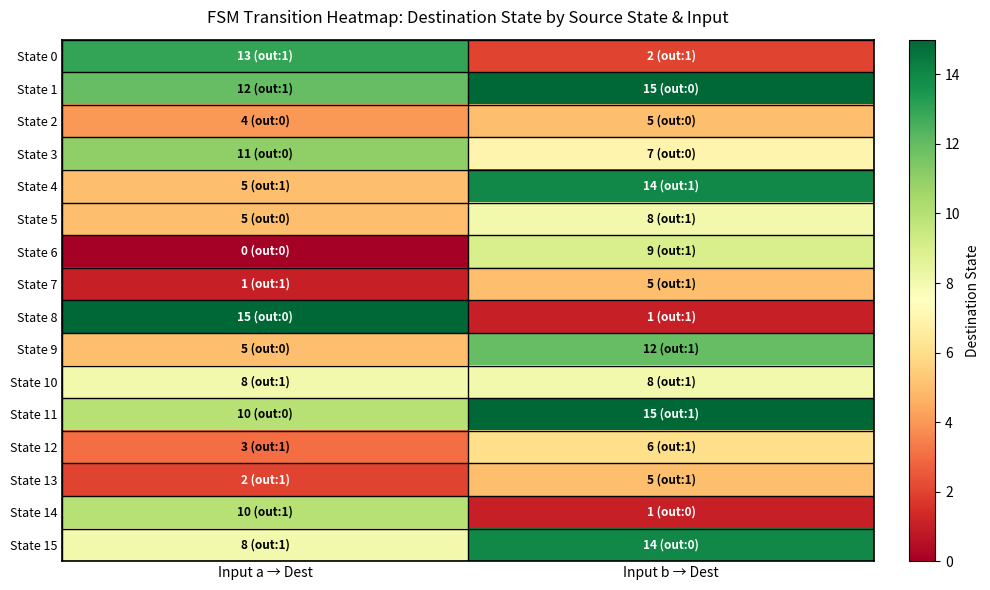

Which category has the lowest value across all series?

Input a → Dest